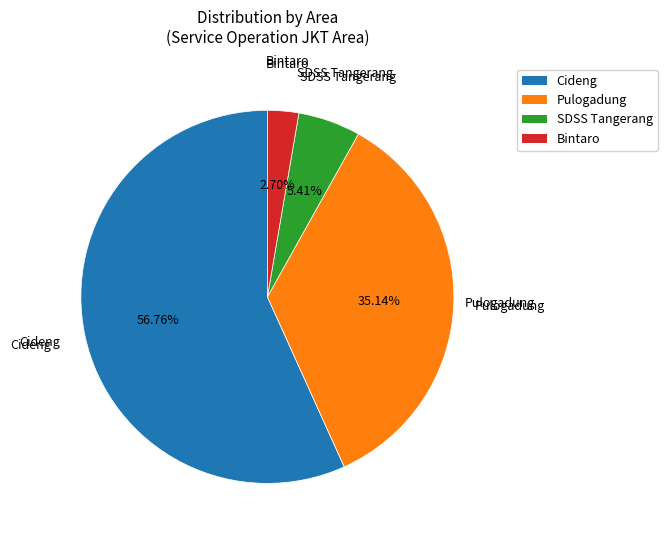

Is Pulogadung the majority of the pie?

No